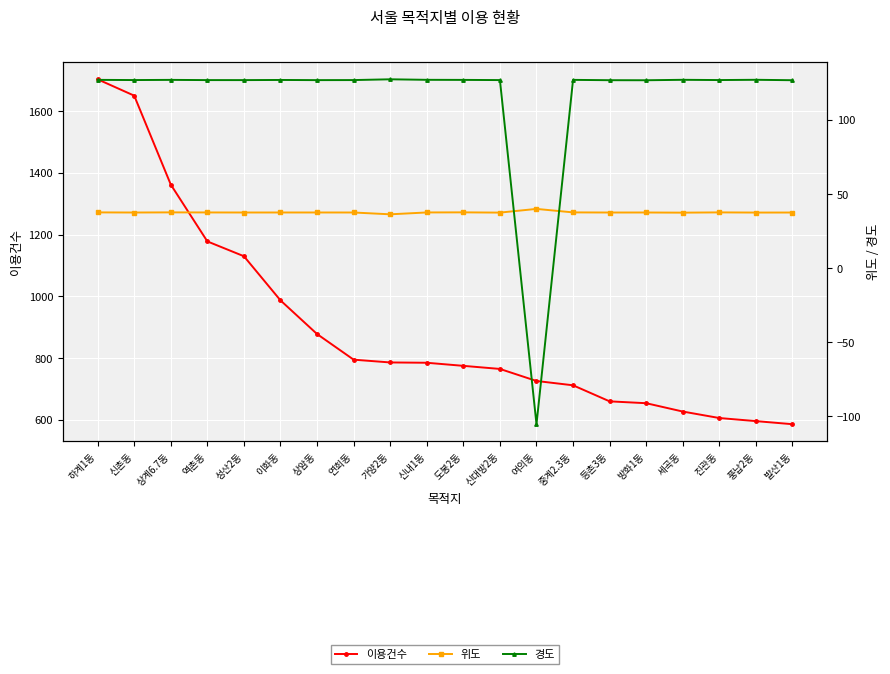

What is the difference between the maximum and minimum values in the 경도 series?

232.7